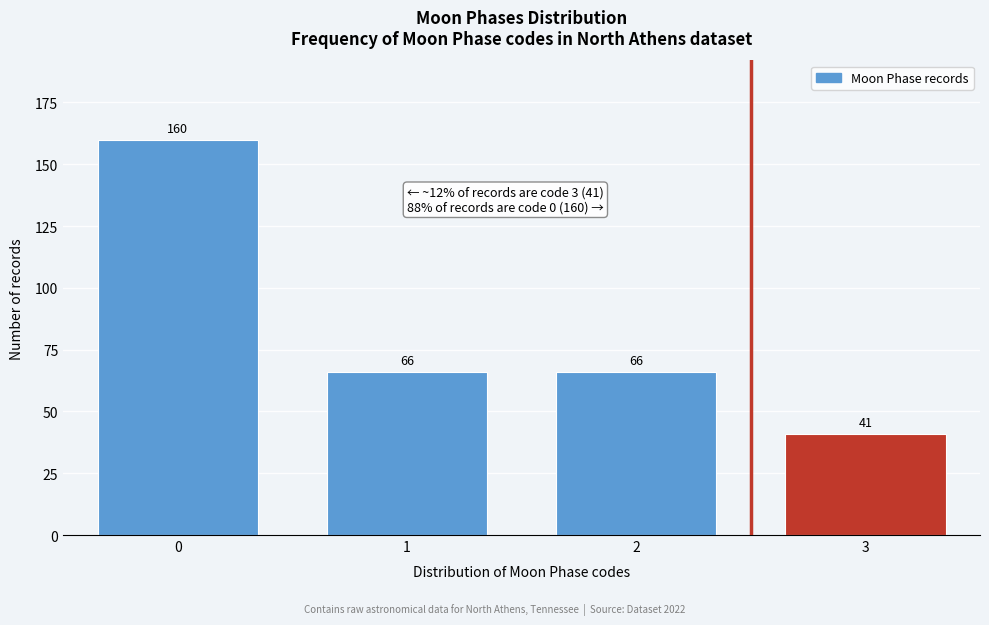

Reading left to right, what are all the values shown in this chart?

160	66	66	41